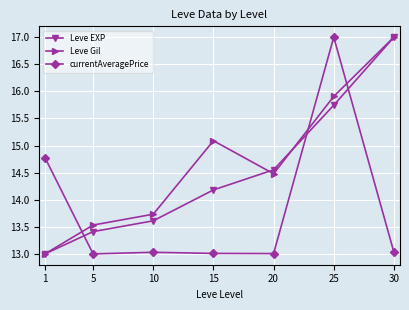

What is the minimum value shown in the chart?

13.0